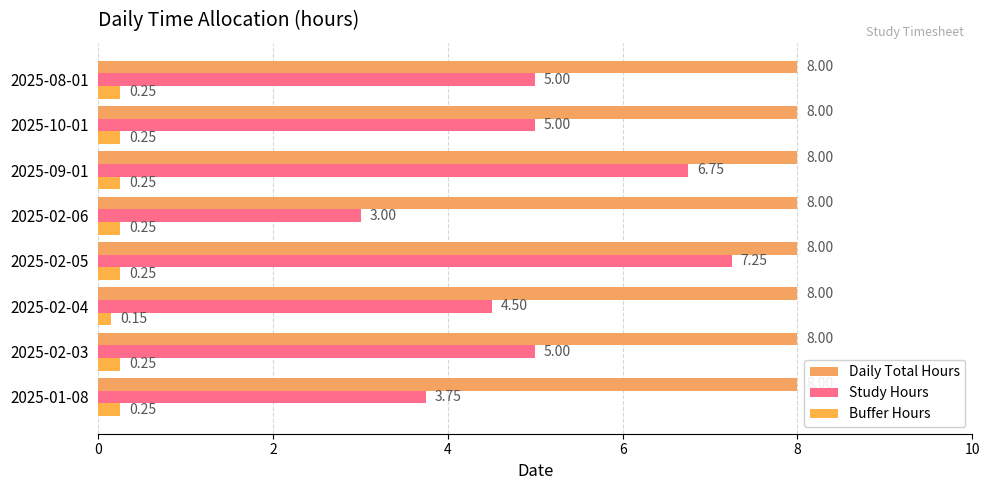

At how many categories does at least one series exceed 1?

8